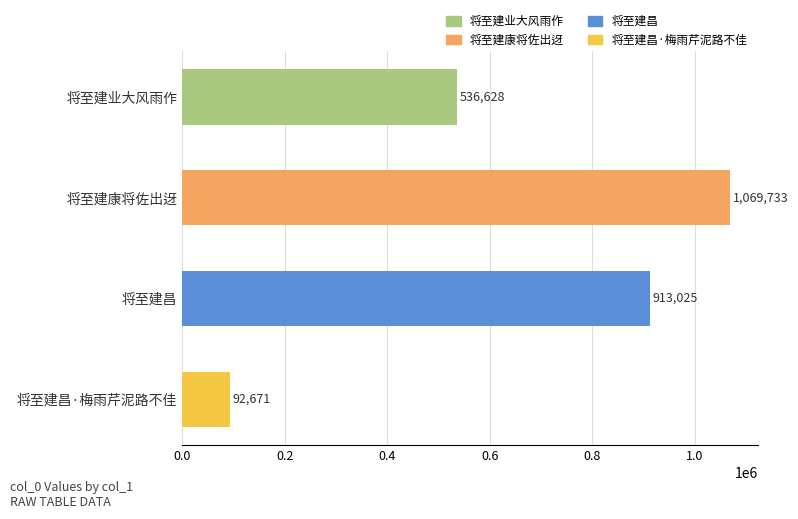

List the labels in order of value, largest first.

将至建康将佐出迓, 将至建昌, 将至建业大风雨作, 将至建昌·梅雨芹泥路不佳